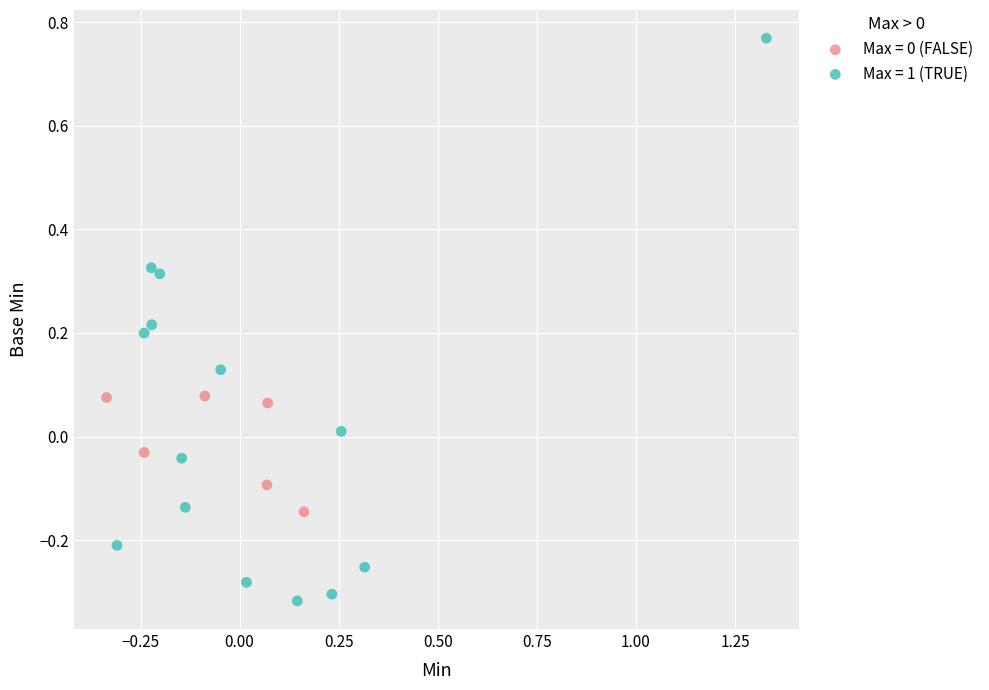

Which series reaches the maximum Y coordinate?

Max = 1 (TRUE)